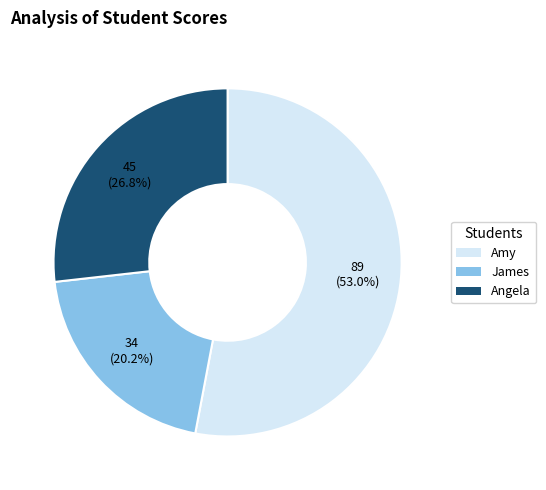

Which slice represents more than half of the pie?

Amy